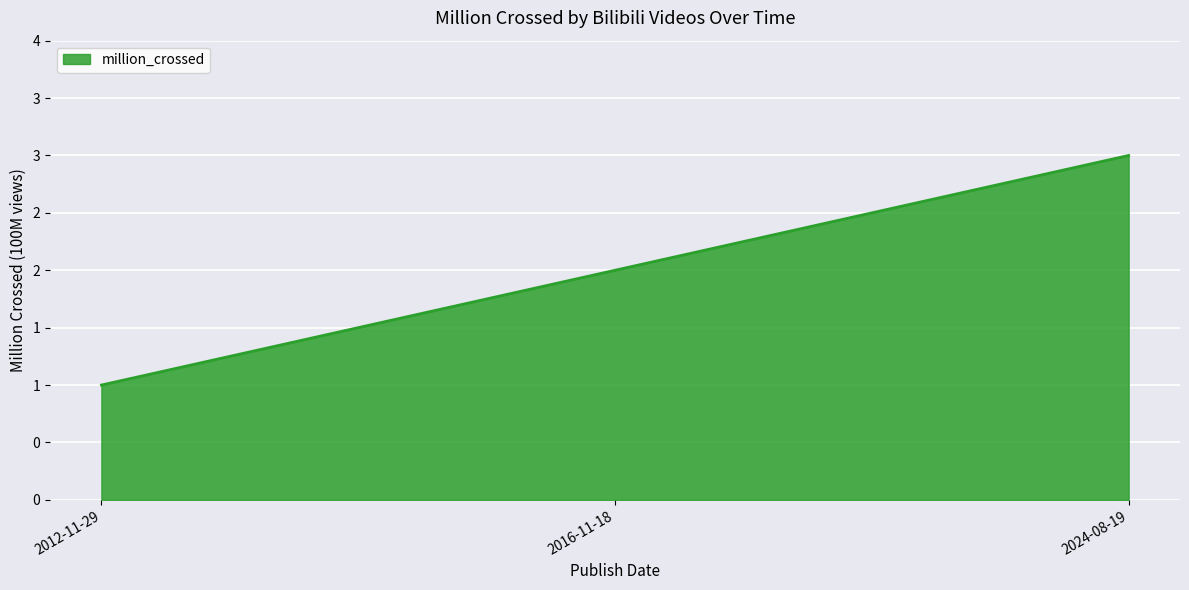

Does the chart have visible grid lines?

Yes